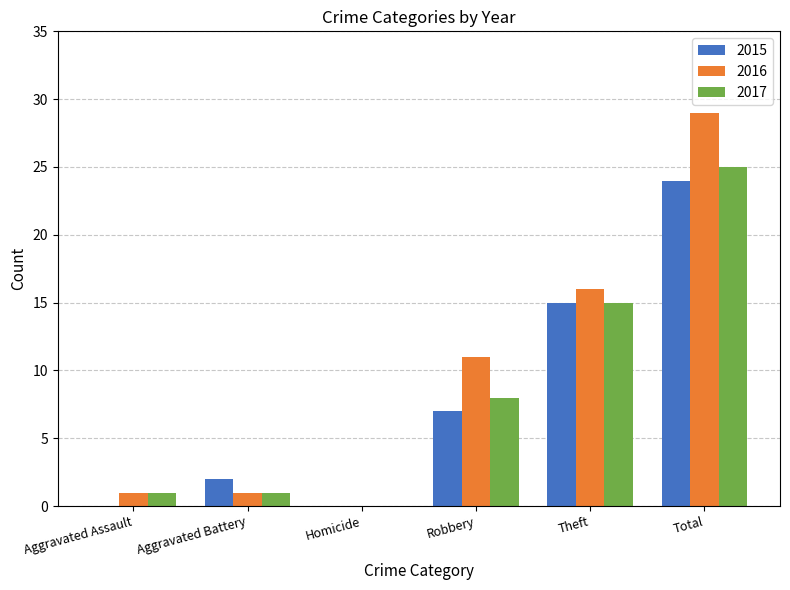

Reading left to right, transcribe all the data shown in this chart.

2015: 0	2	0	7	15	24
2016: 1	1	0	11	16	29
2017: 1	1	0	8	15	25